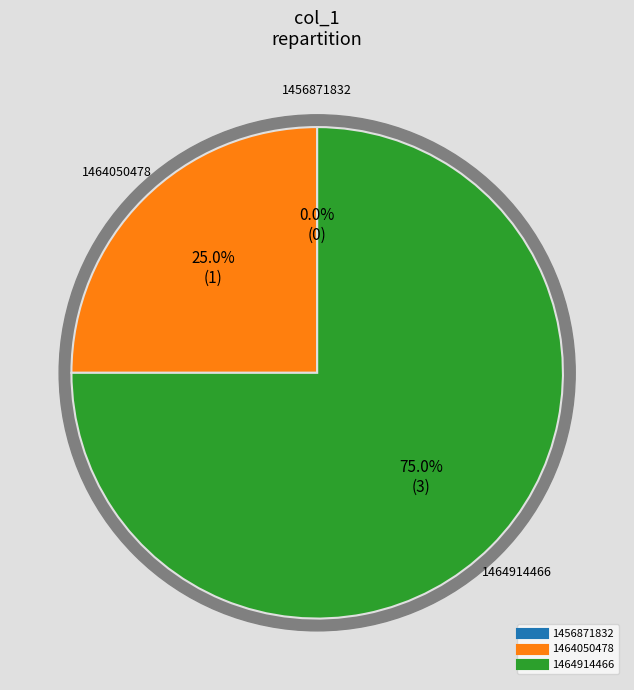

Which slice is the smallest?

1456871832